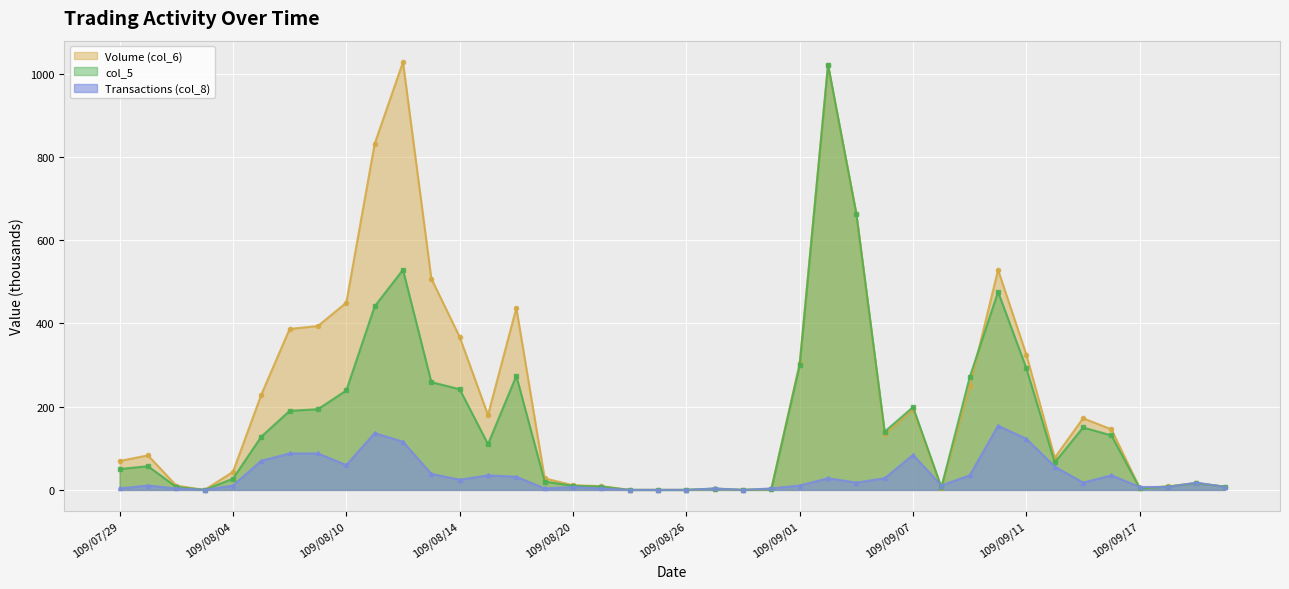

How many intersections are there between Volume (col_6) and col_5?

4